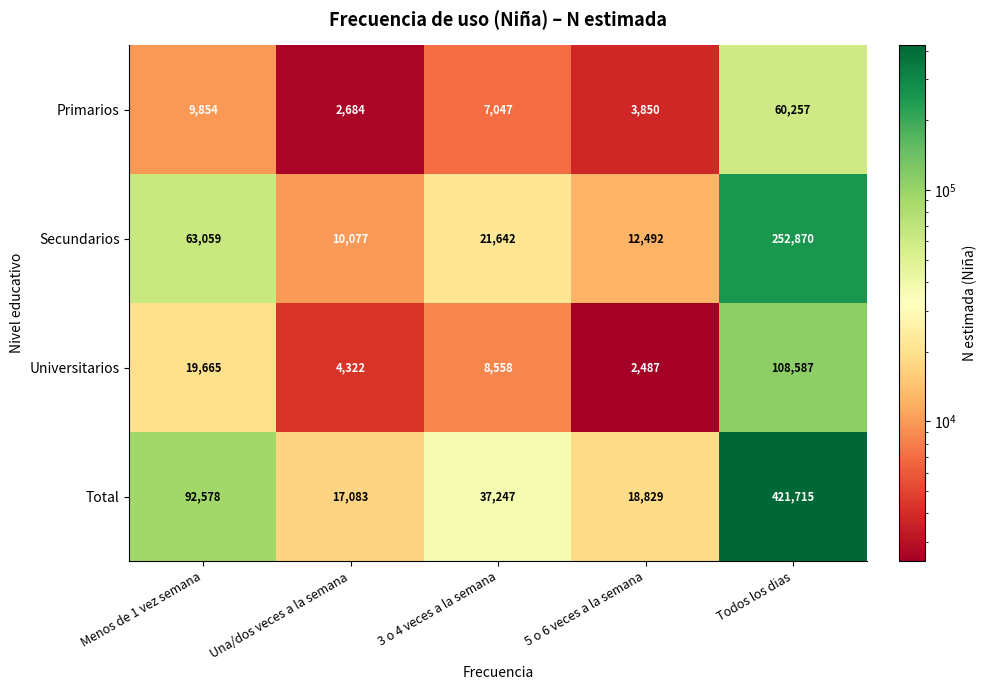

Which label corresponds to the largest value in the chart?

Todos los dias